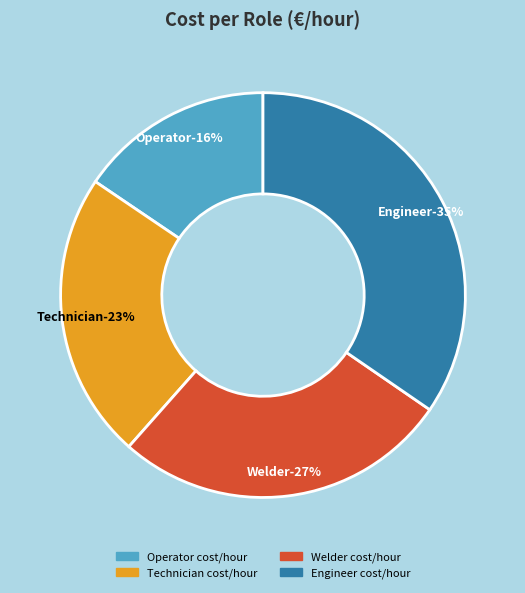

Is there a majority slice in this chart?

No